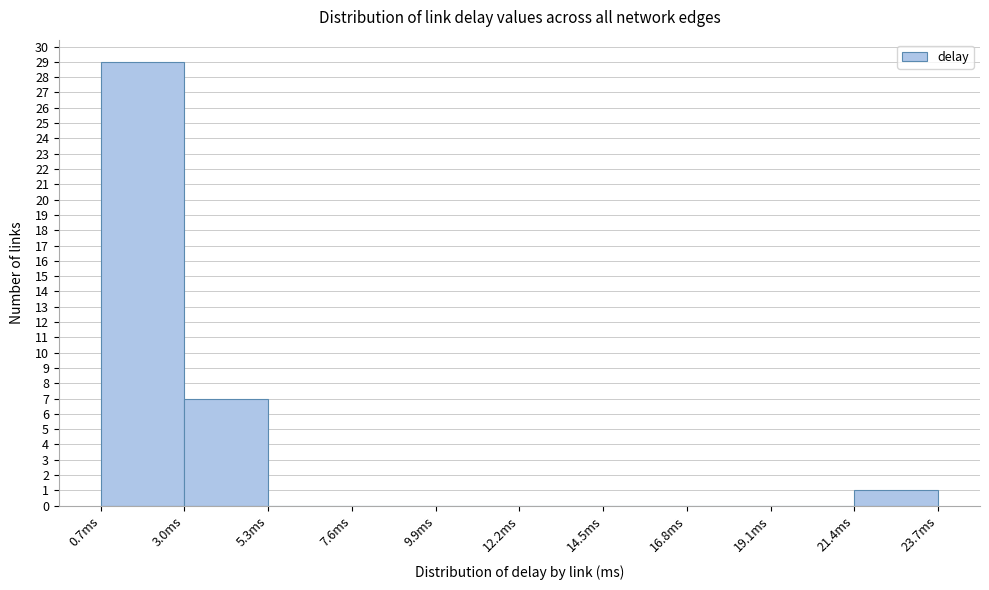

Which range on the x-axis has the tallest bar?

0.5 to 3.0